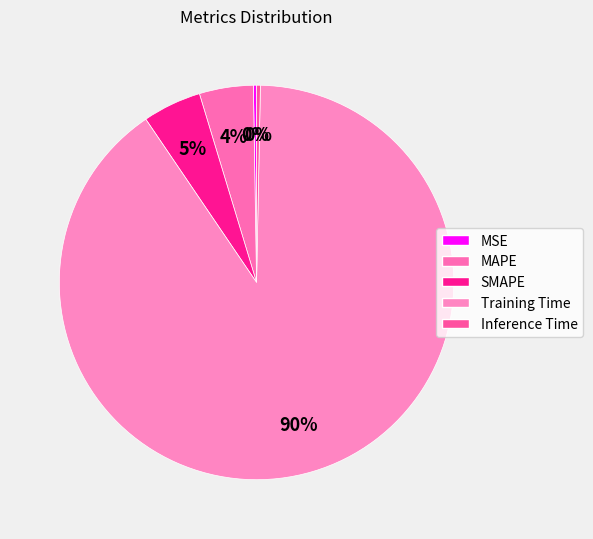

How many slices are in this pie chart?

5